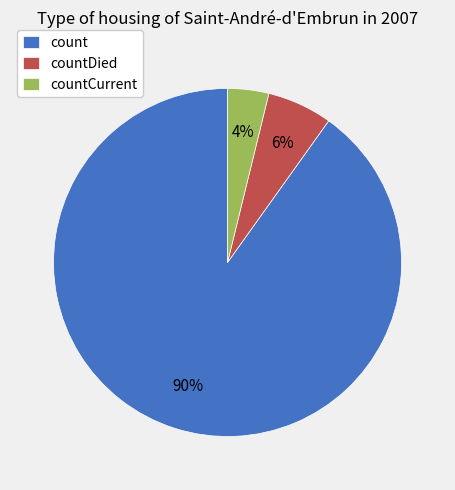

Is the sum of count and countCurrent greater than half?

Yes